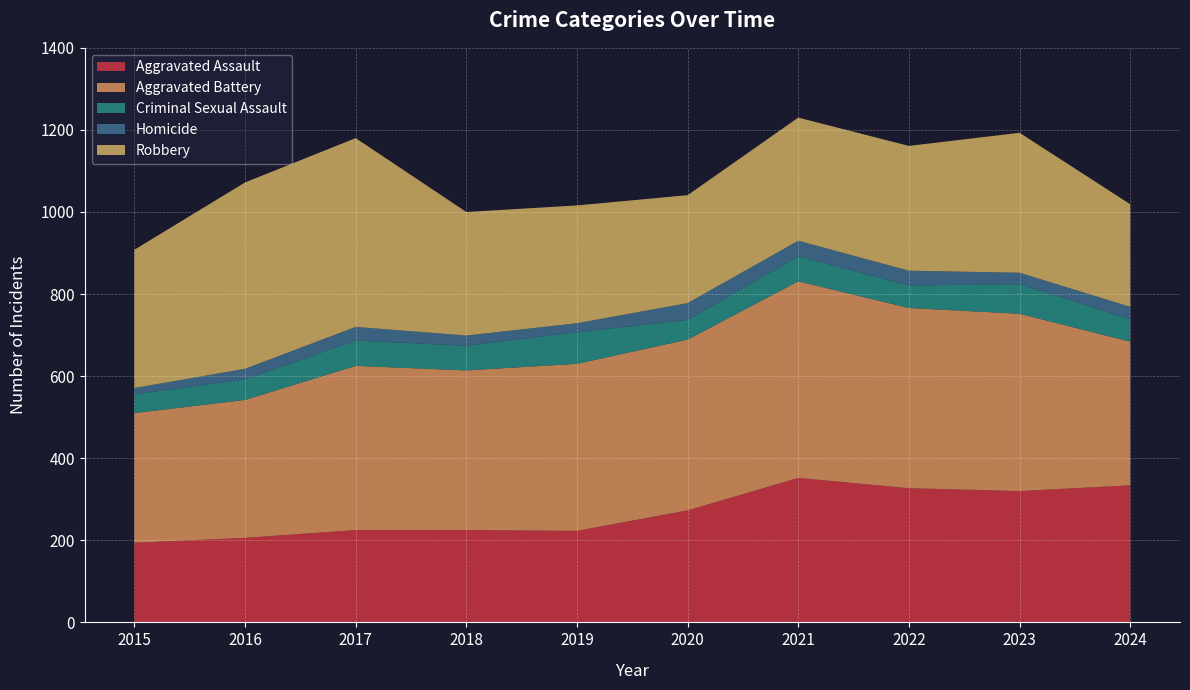

Reading left to right, extract all data points from this chart.

Aggravated Assault: 194	206	225	225	223	273	352	327	320	334
Aggravated Battery: 316	336	400	389	407	416	479	439	432	350
Criminal Sexual Assault: 46	50	62	60	77	48	61	55	72	55
Homicide: 15	26	33	25	22	41	38	36	28	30
Robbery: 337	454	460	301	287	263	300	304	341	250